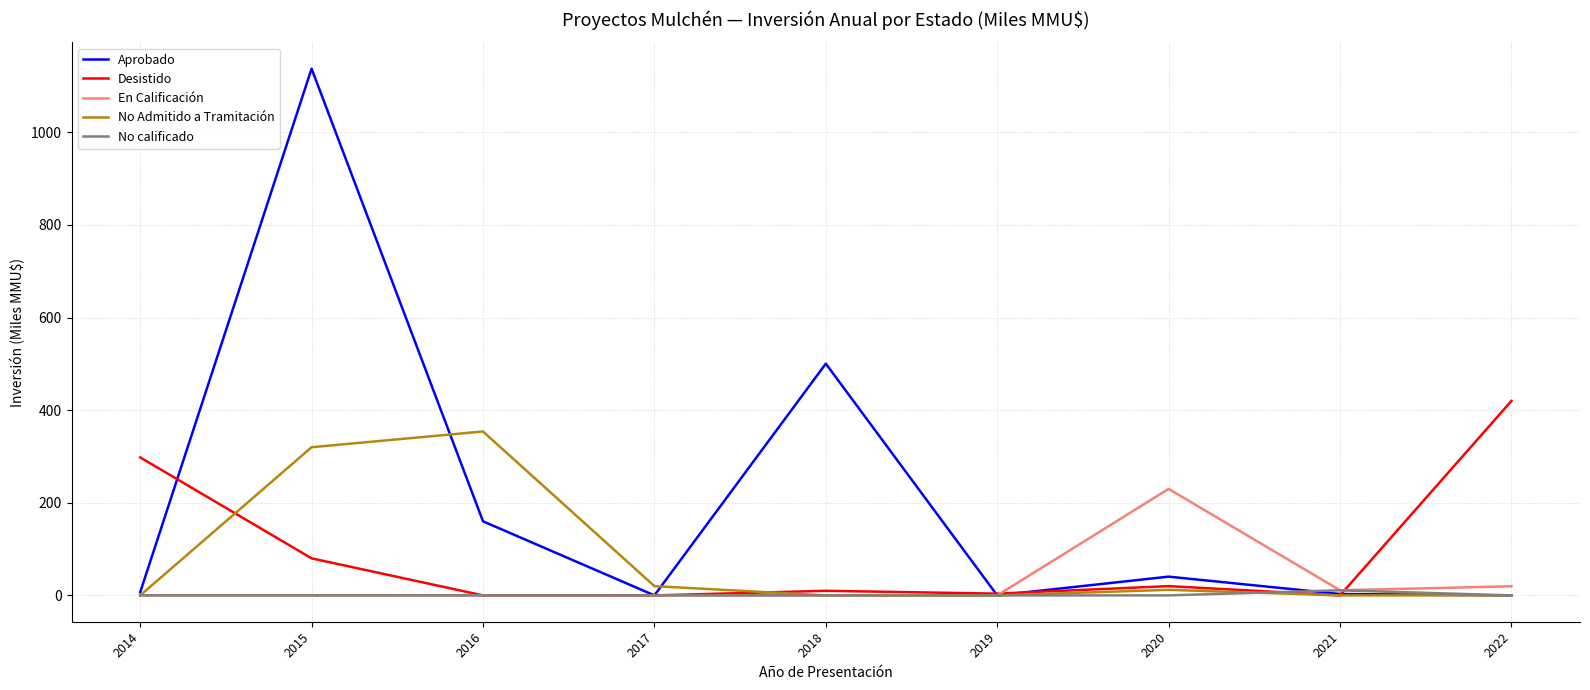

List the series in order of their peak value, lowest first.

No calificado, En Calificación, No Admitido a Tramitación, Desistido, Aprobado